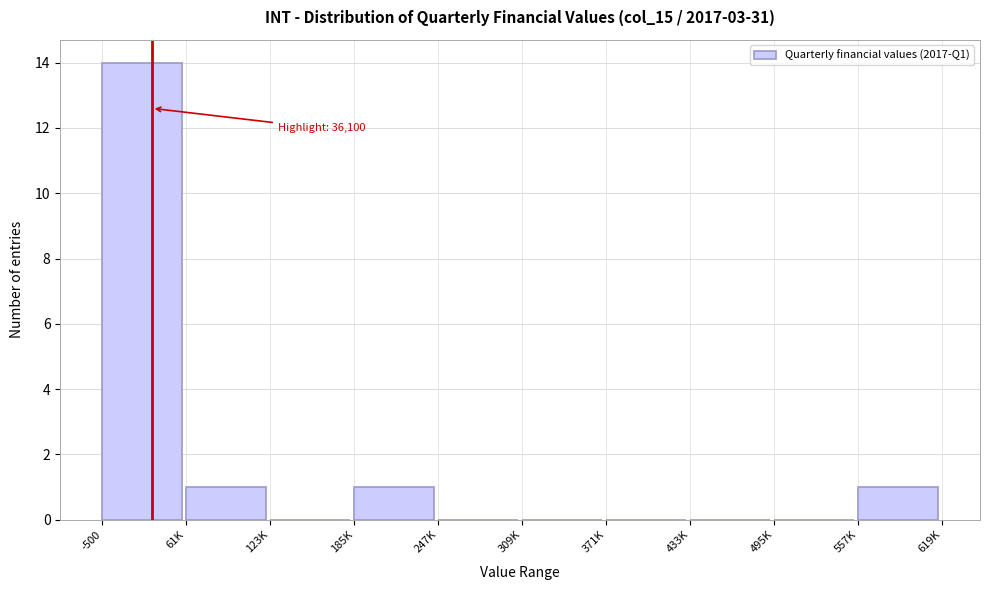

Reading left to right, extract all data points from this chart.

-500=14	61K=1	123K=0	185K=1	247K=0	309K=0	371K=0	433K=0	495K=0	557K=1